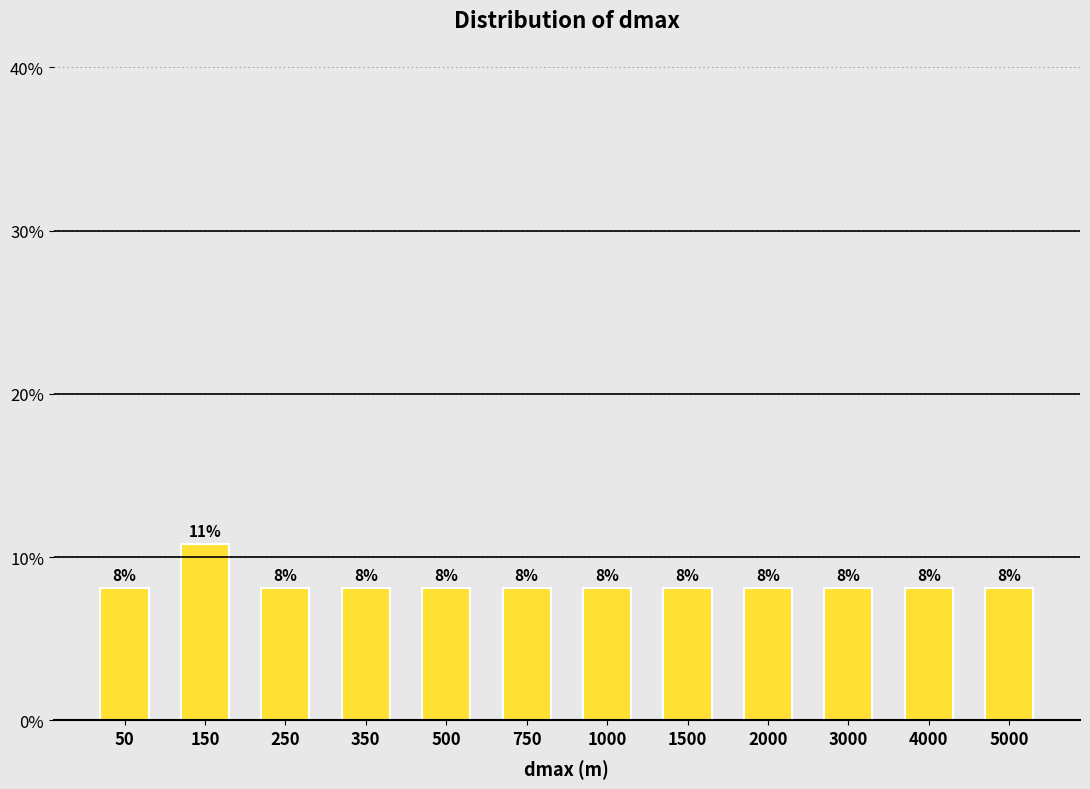

Does the chart contain any negative values?

No